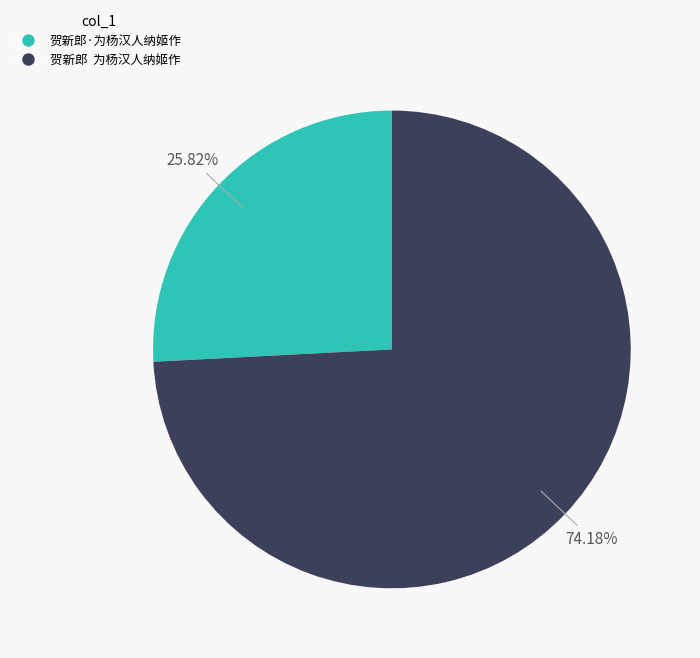

Does 贺新郎·为杨汉人纳姬作 account for over 50% of the chart?

No